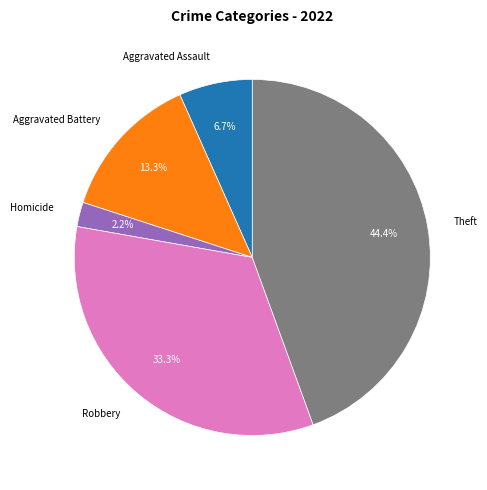

Is Robbery the majority of the pie?

No